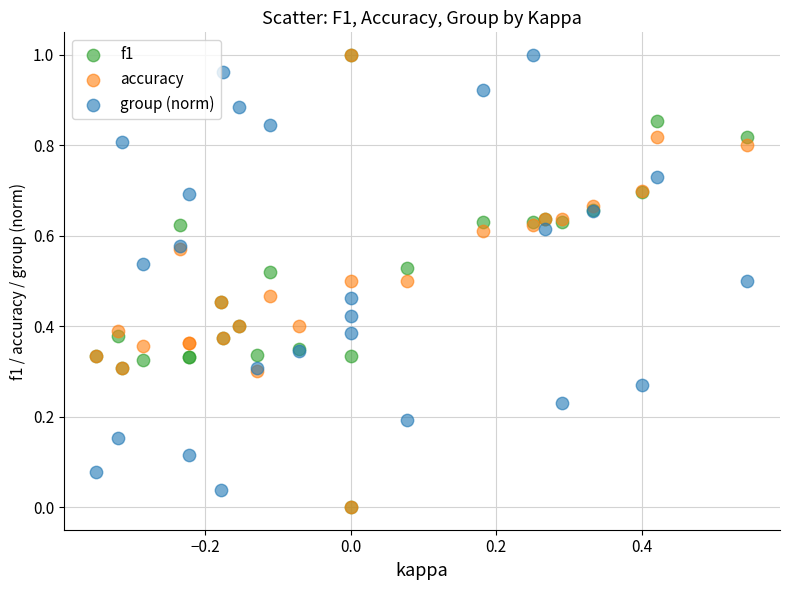

What are all the series names shown in the legend?

f1, accuracy, group (norm)